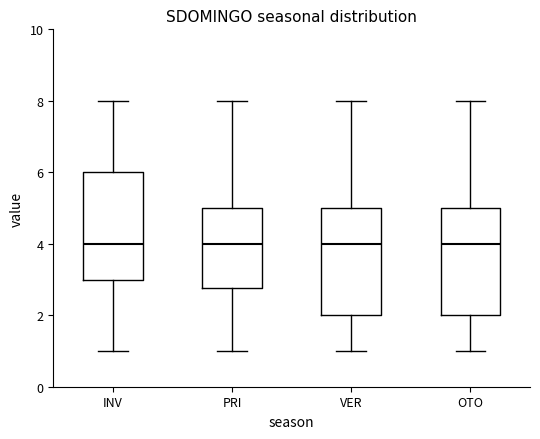

Reading left to right, transcribe this box plot: for each box, give where its median line is, the range the box spans, and where its two whiskers end, as read against the y-axis. The values are not printed on the chart, so give them approximately, as read against the axis.

INV: median 4.0, box 3.0 to 6.0, whiskers 1.0 to 8.0
PRI: median 4.0, box 2.8 to 5.0, whiskers 1.0 to 8.0
VER: median 4.0, box 2.0 to 5.0, whiskers 1.0 to 8.0
OTO: median 4.0, box 2.0 to 5.0, whiskers 1.0 to 8.0